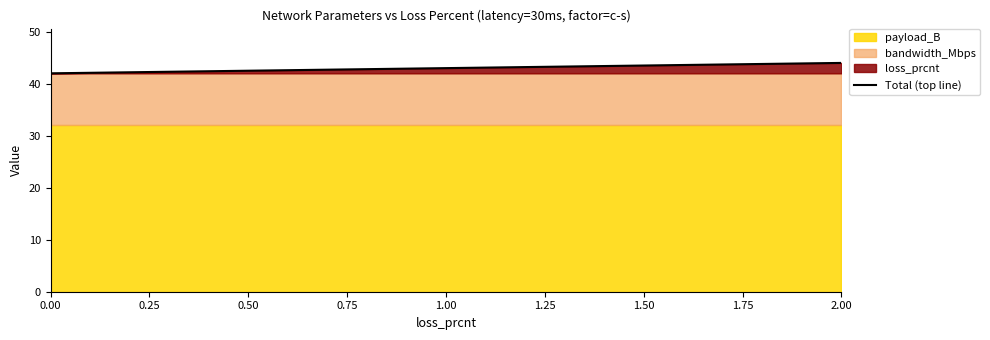

Count the number of categories in the chart.

11